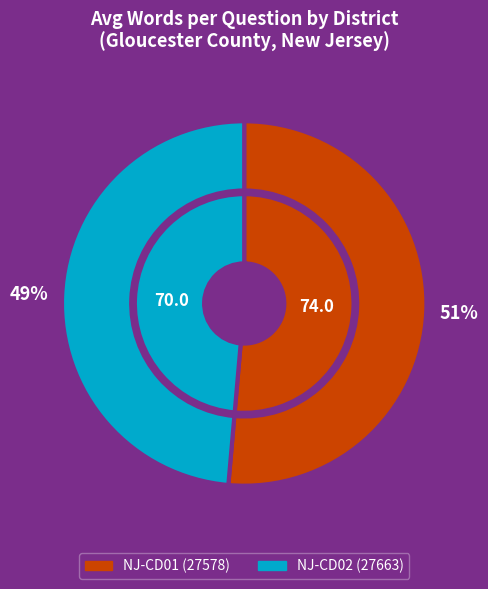

What is the ratio of the value at 27578 to the value at 27663?

1.1